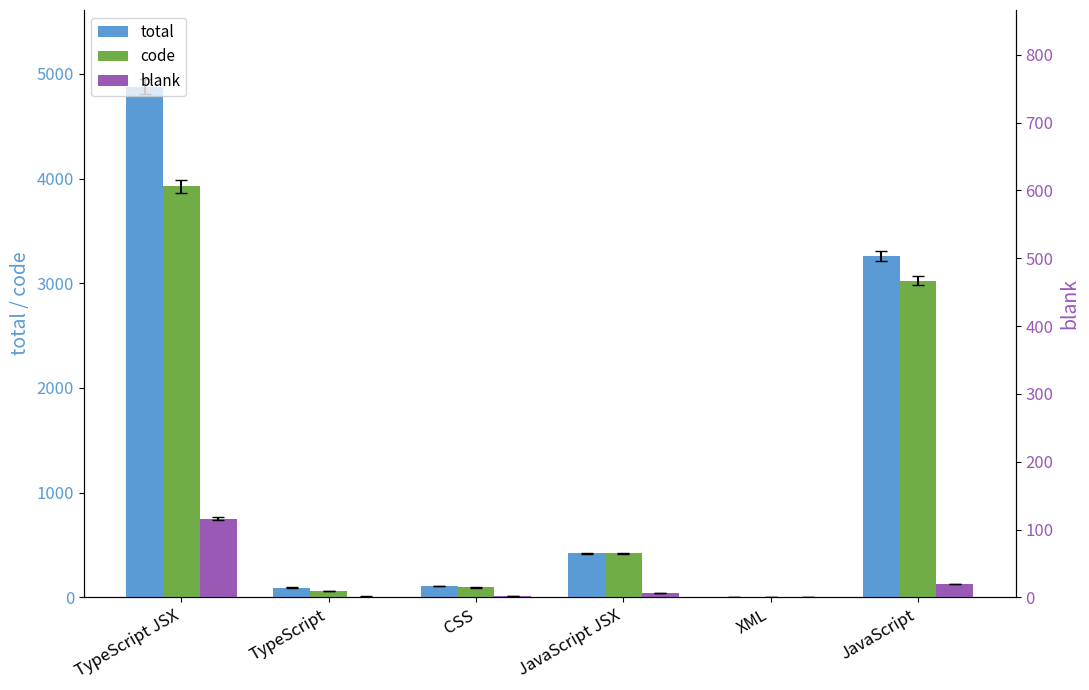

Are the bars grouped side by side (vs. stacked)?

Yes